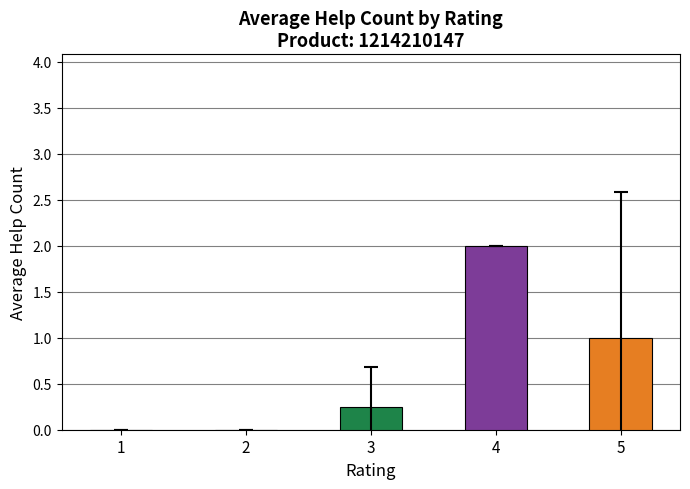

Read the value at 5.

1.0